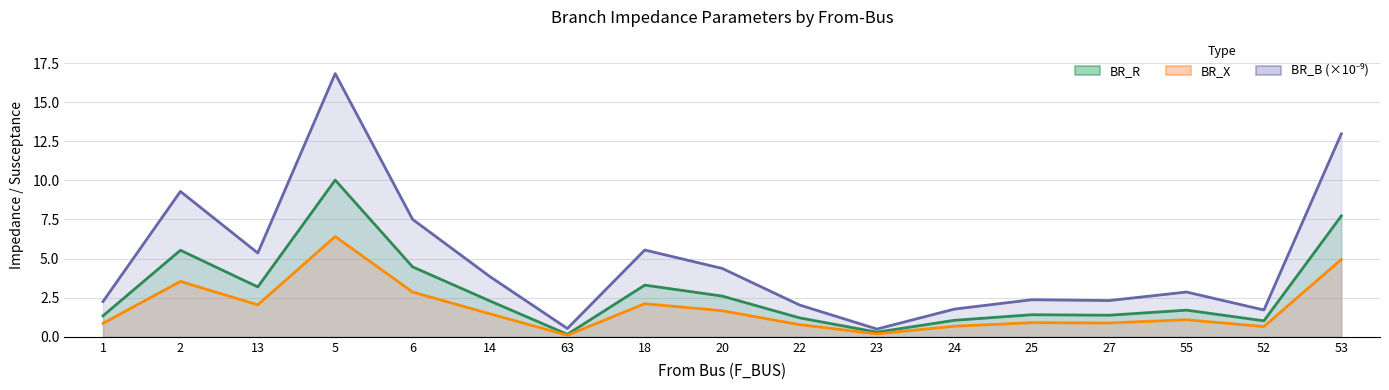

Which series has the largest total across all categories?

BR_B